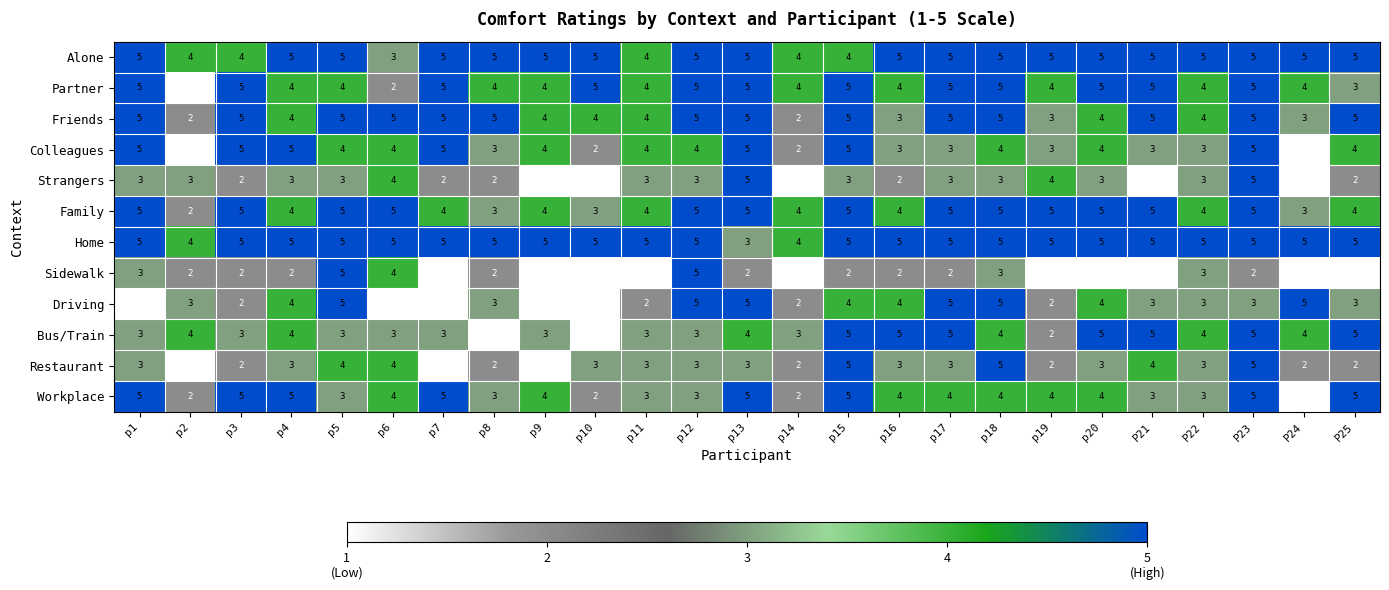

What is the total value across all series at p8?

38